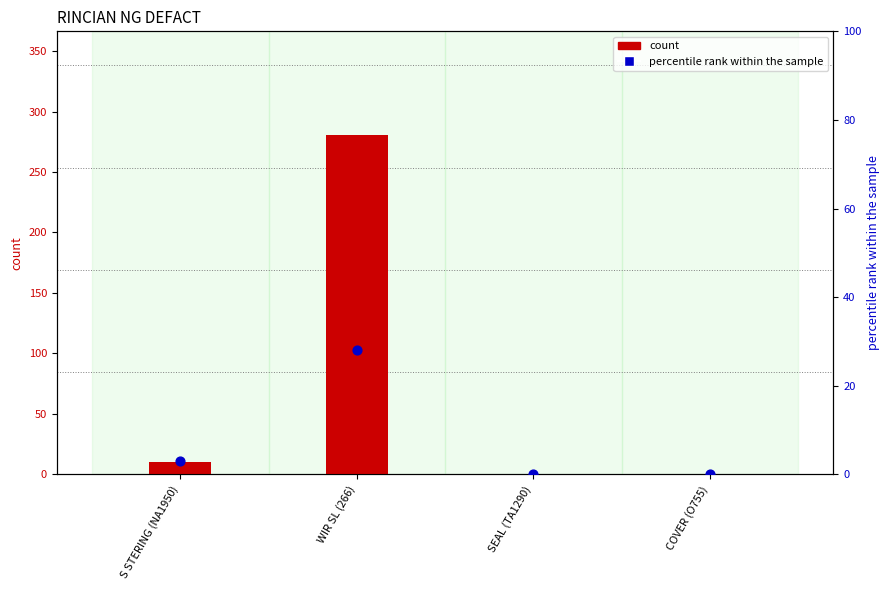

Which series contains the lowest Y value?

count